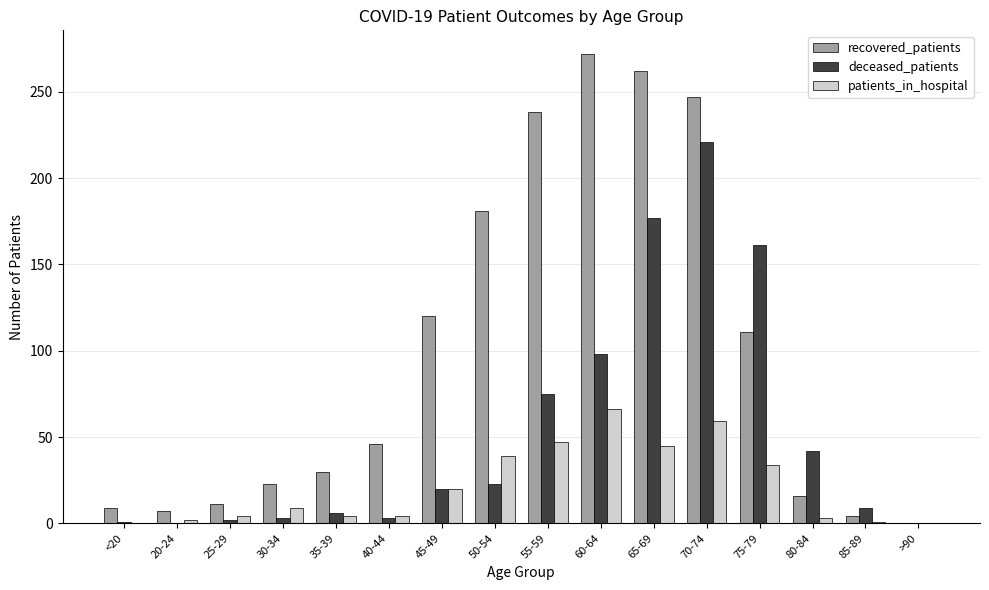

The deceased_patients series shows 42 at 80-84. True or false?

True